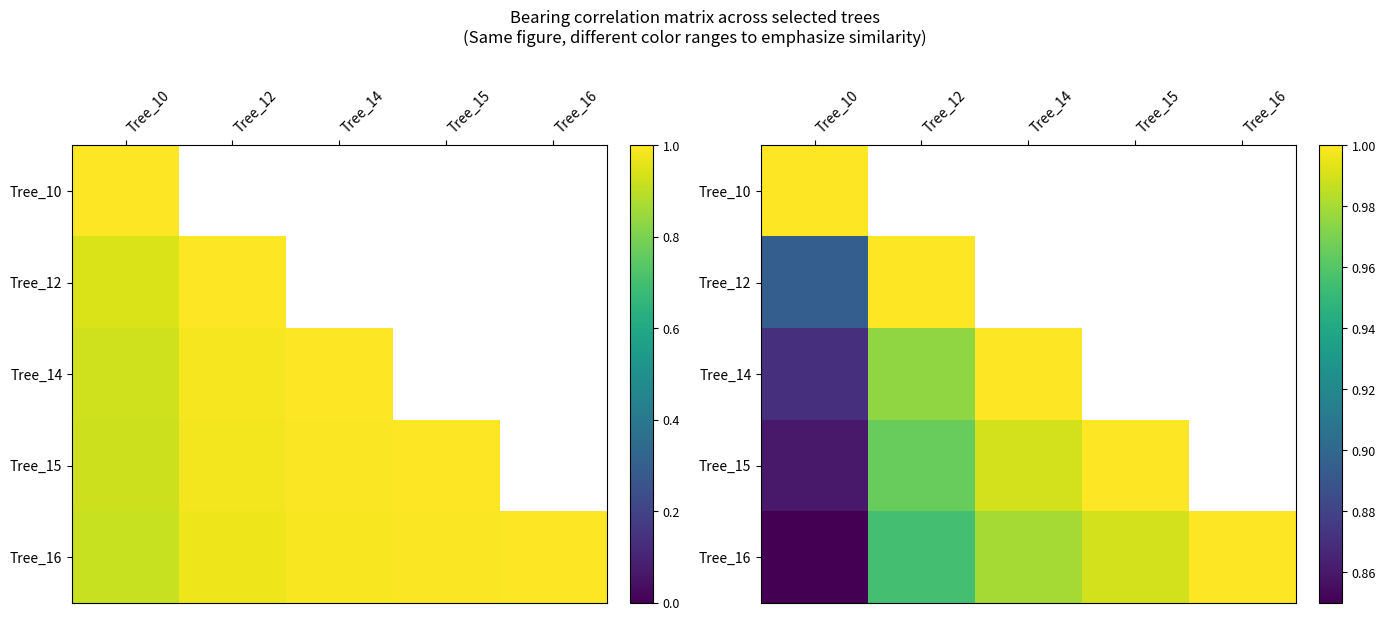

List the labels in order of Tree_16 value, largest first.

Tree_16, Tree_15, Tree_14, Tree_12, Tree_10